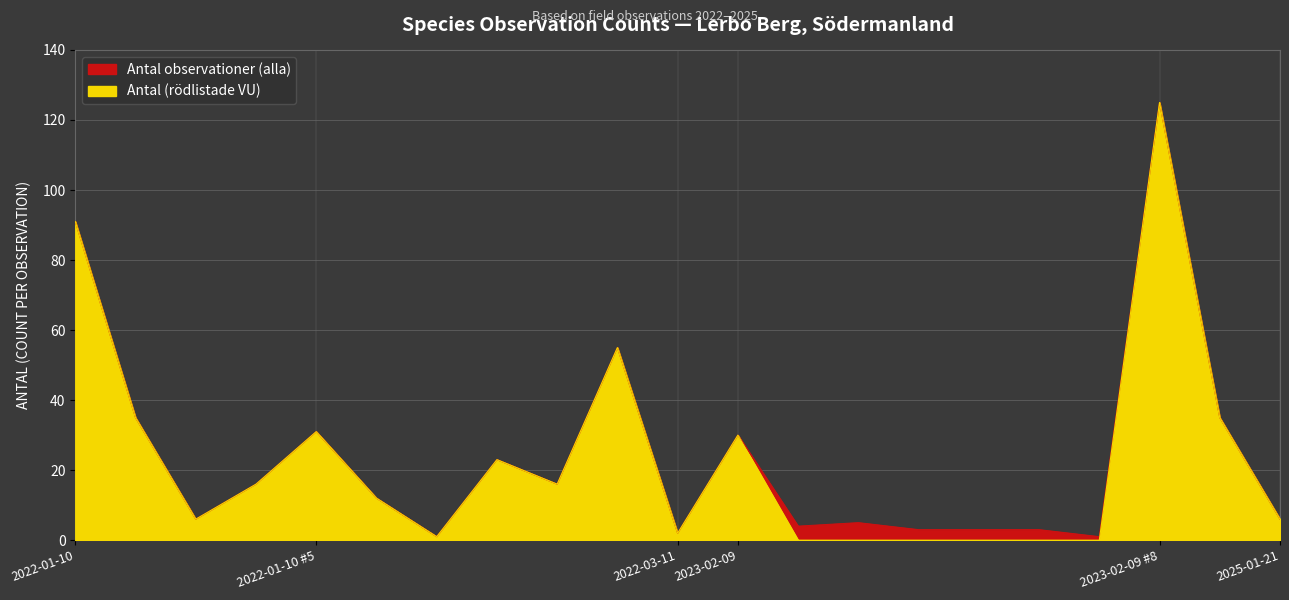

In Antal observationer (alla), how many points are higher than both neighbors (excluding endpoints)?

6